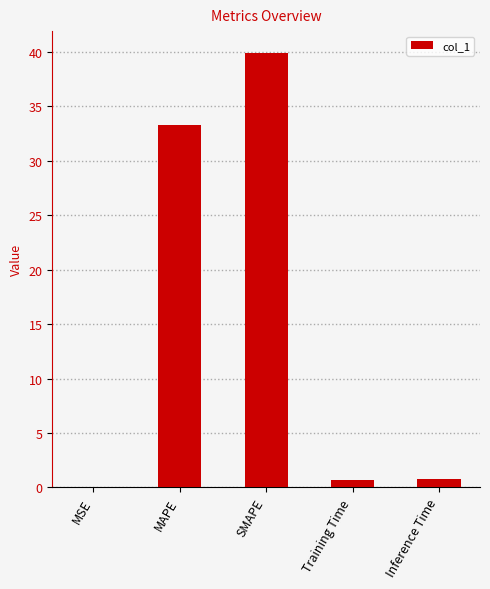

What is the change in value from Training Time to Inference Time?

+0.1